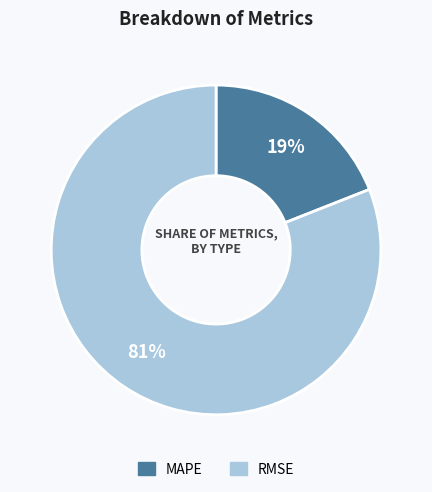

Between MAPE and RMSE, which is larger?

RMSE